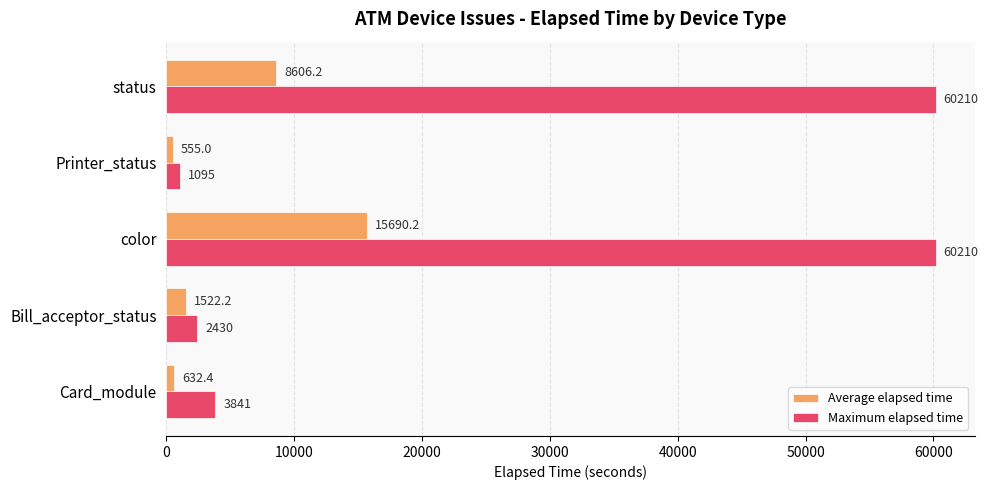

Which series has the largest total across all categories?

Maximum elapsed time